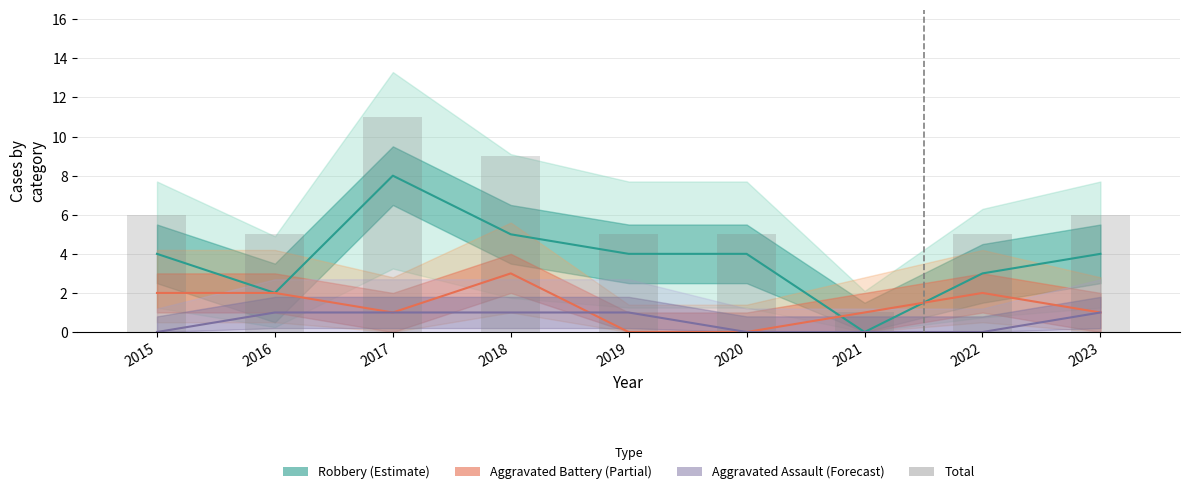

Reading right to left, list all the values displayed in this chart.

6	5	1	5	5	9	11	5	6